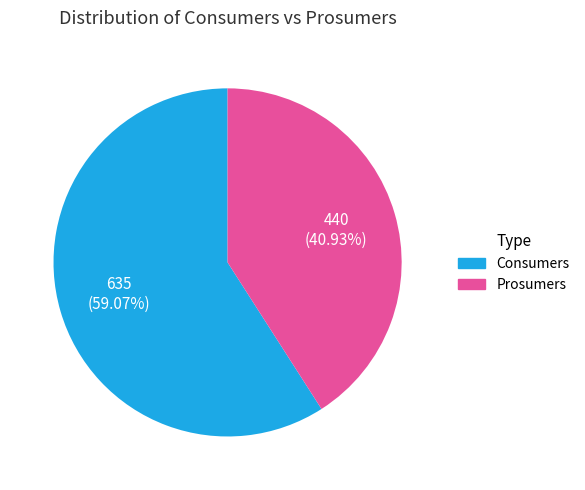

What is the smallest slice in the pie chart?

Prosumers